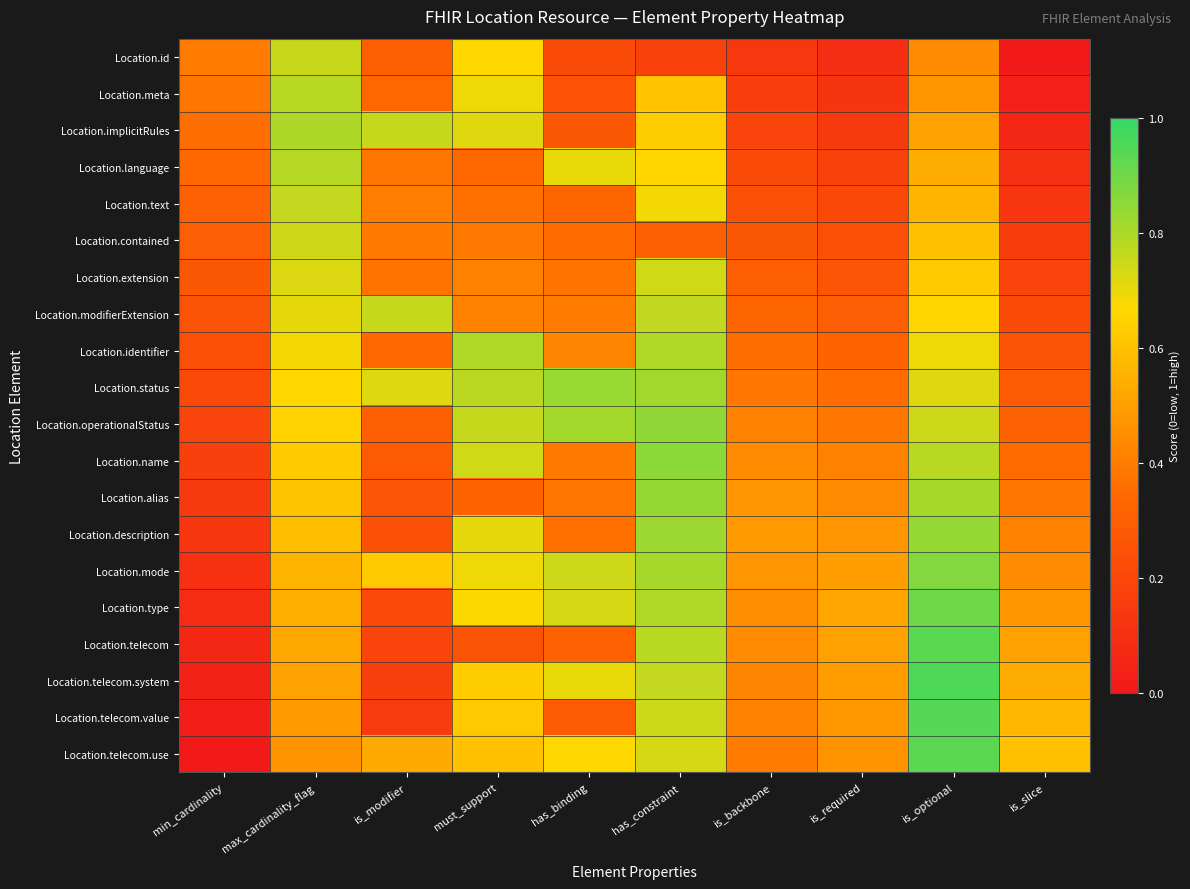

At how many categories does at least one series exceed 0?

10